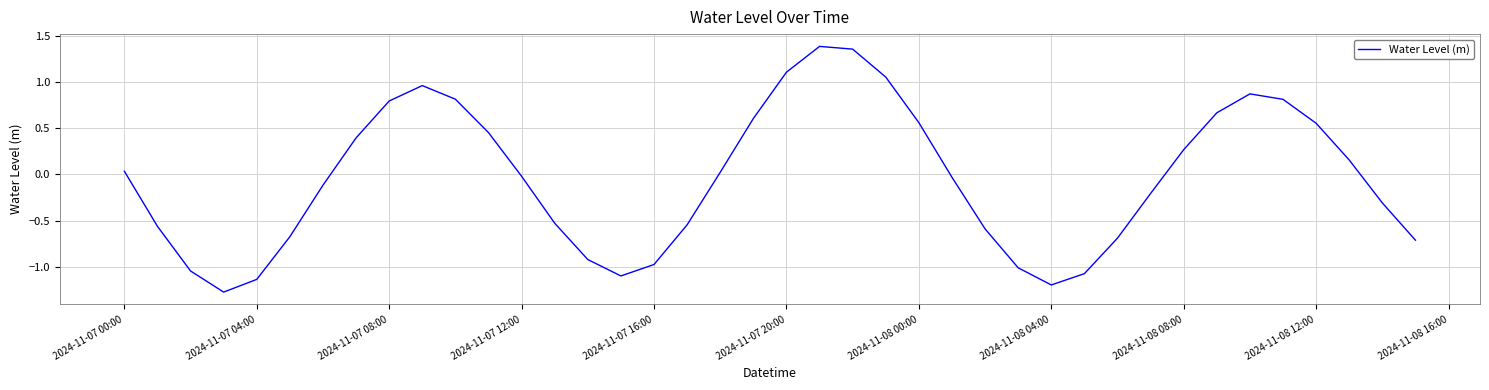

What is the difference between the maximum and minimum values?

2.7